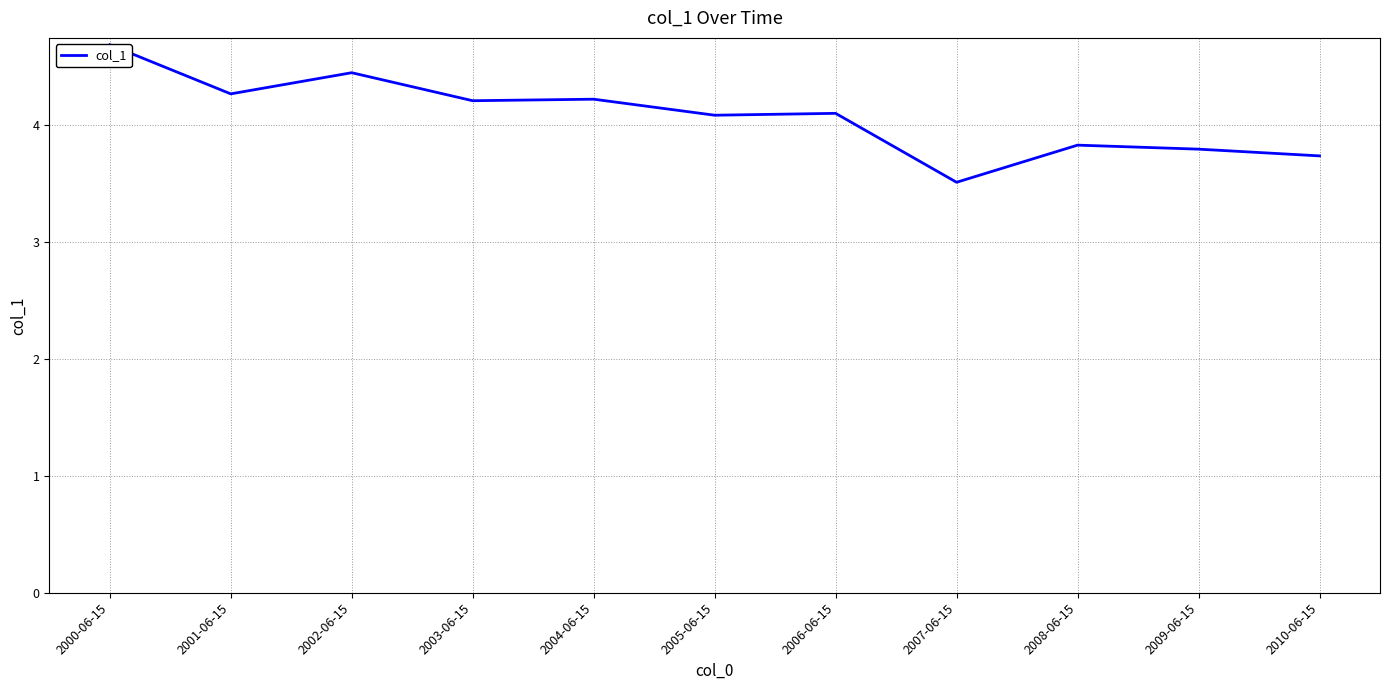

List the labels in order of value, largest first.

2000-06-15, 2002-06-15, 2001-06-15, 2004-06-15, 2003-06-15, 2006-06-15, 2005-06-15, 2008-06-15, 2009-06-15, 2010-06-15, 2007-06-15